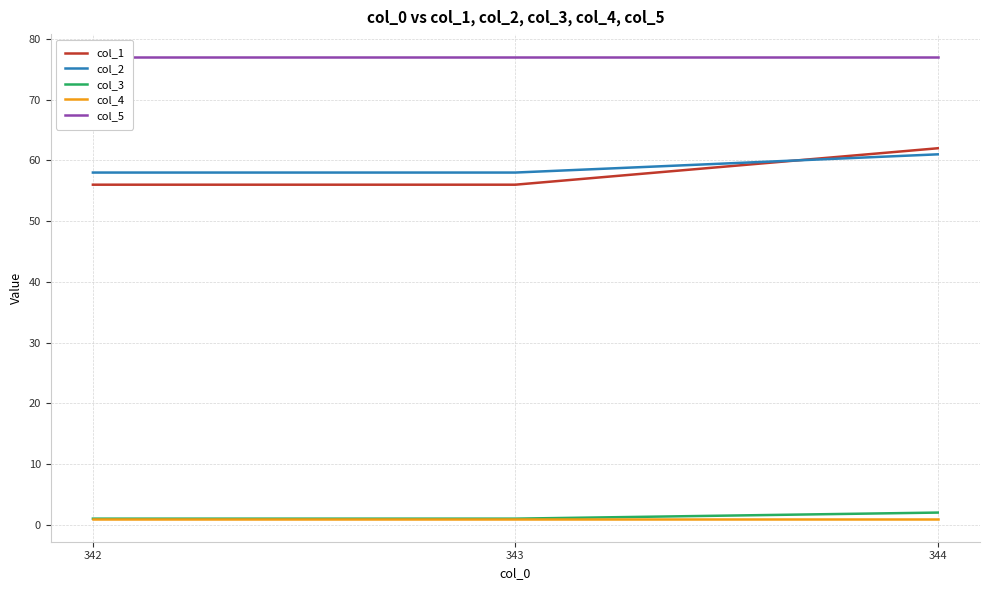

Which series has the largest total across all categories?

col_5